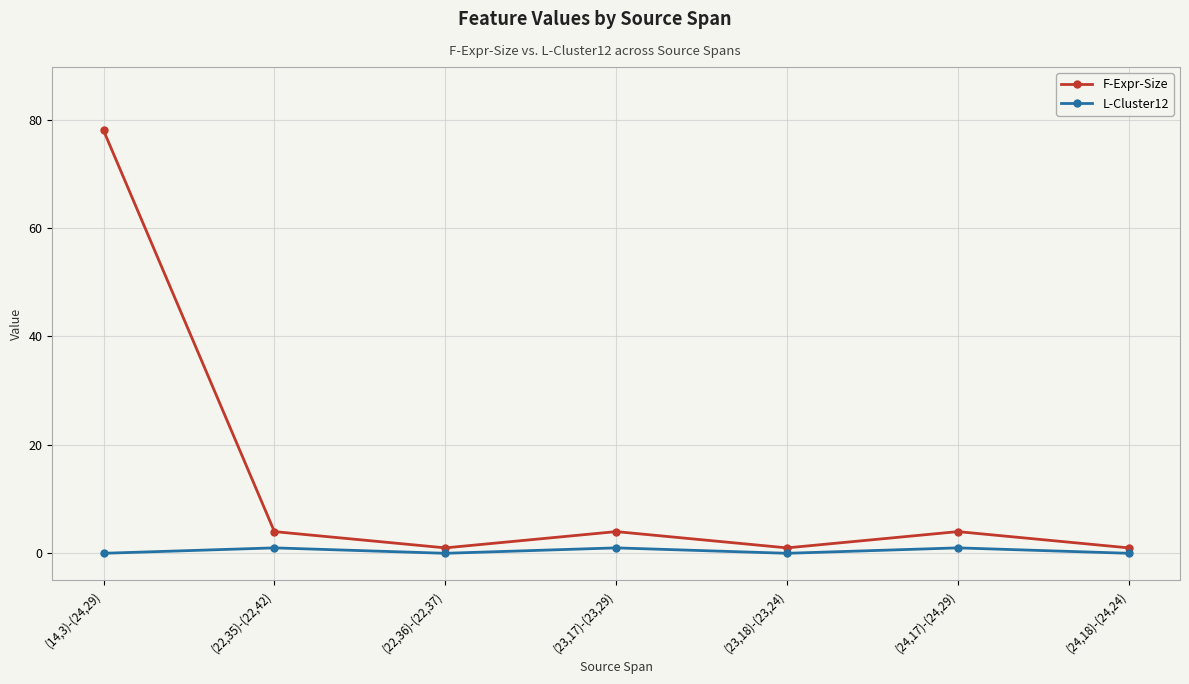

Count the number of data series in this chart.

2